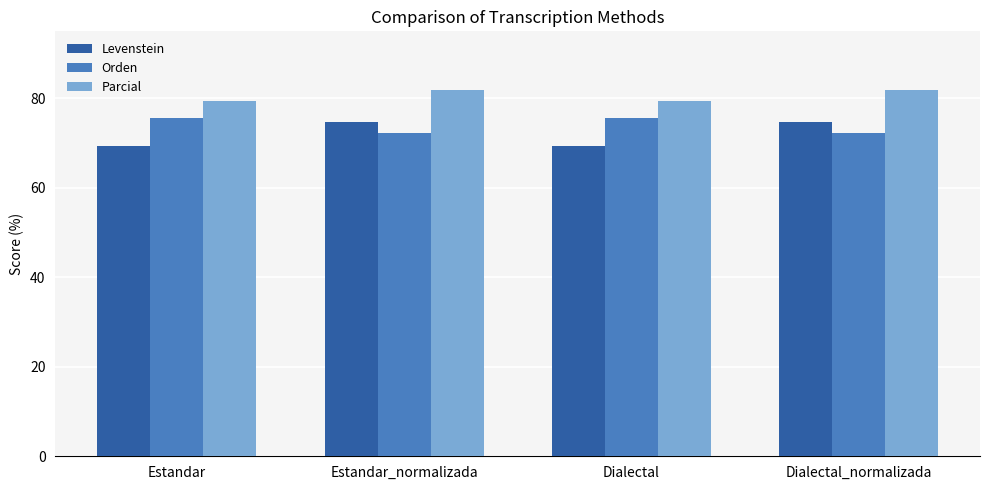

List the series in order of their overall mean, lowest first.

Levenstein, Orden, Parcial